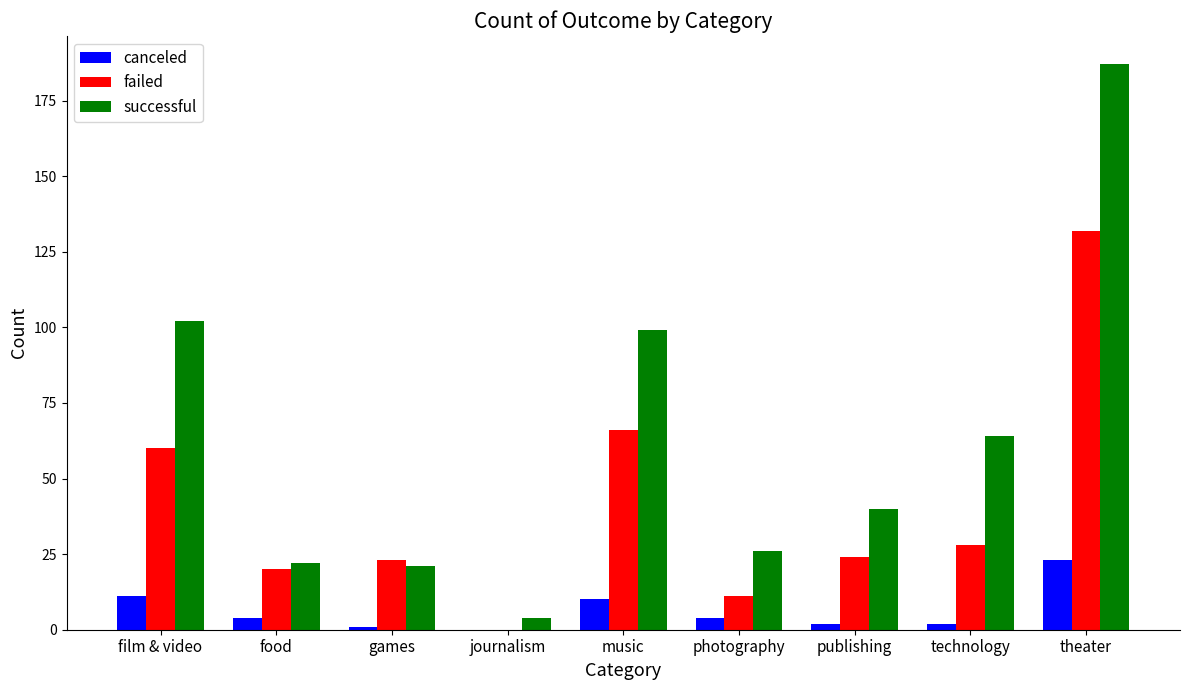

What is the spread (max minus min) of values at film & video?

91